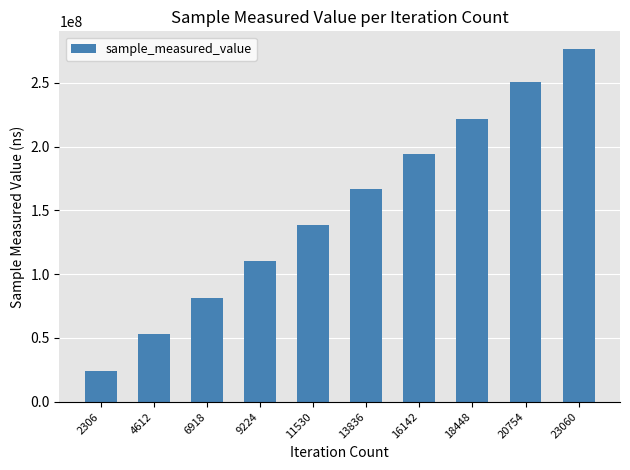

Which label corresponds to the smallest value in the chart?

2306